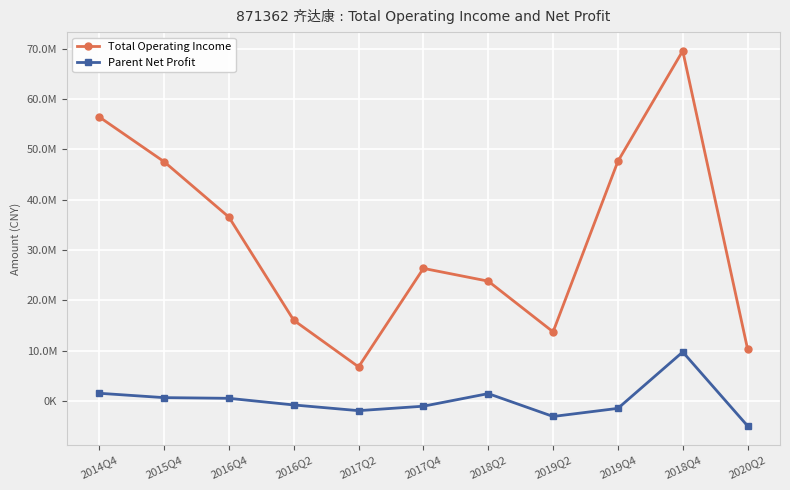

What is the sum of the Parent Net Profit values at 2014Q4 and 2019Q4?

152735.2